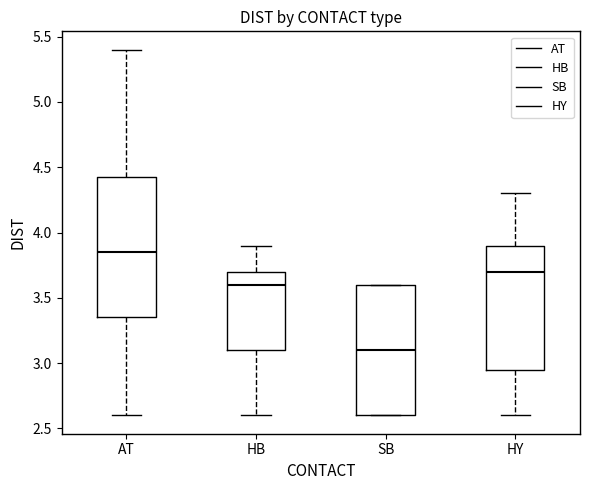

Where does the upper whisker of the box for HY end on the y-axis? The values are not printed on the chart, so give them approximately, as read against the axis.

4.30